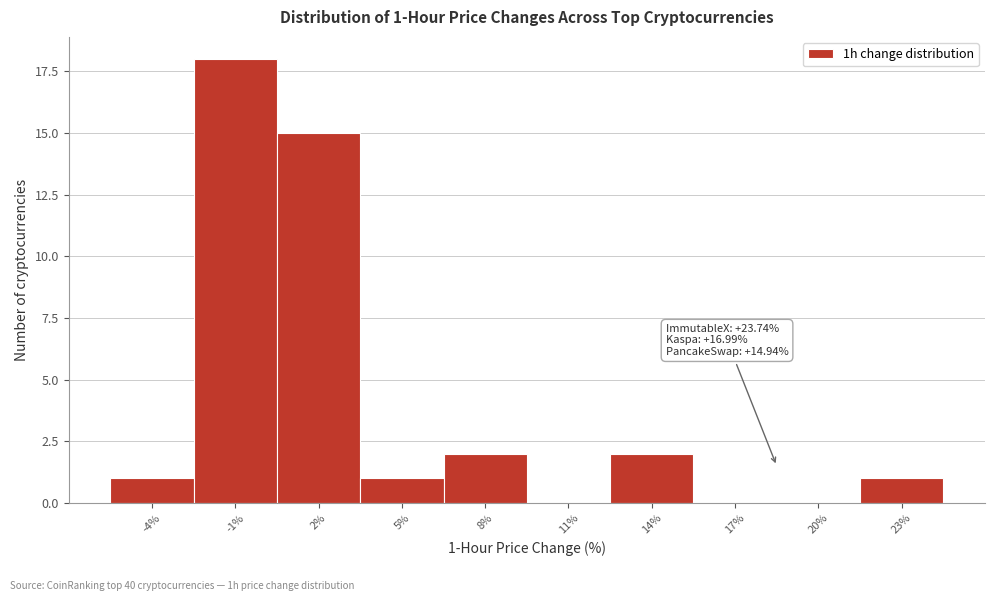

Reading left to right, what are all the values shown in this chart?

-4%=1	-1%=18	2%=15	5%=1	8%=2	11%=0	14%=2	17%=0	20%=0	23%=1